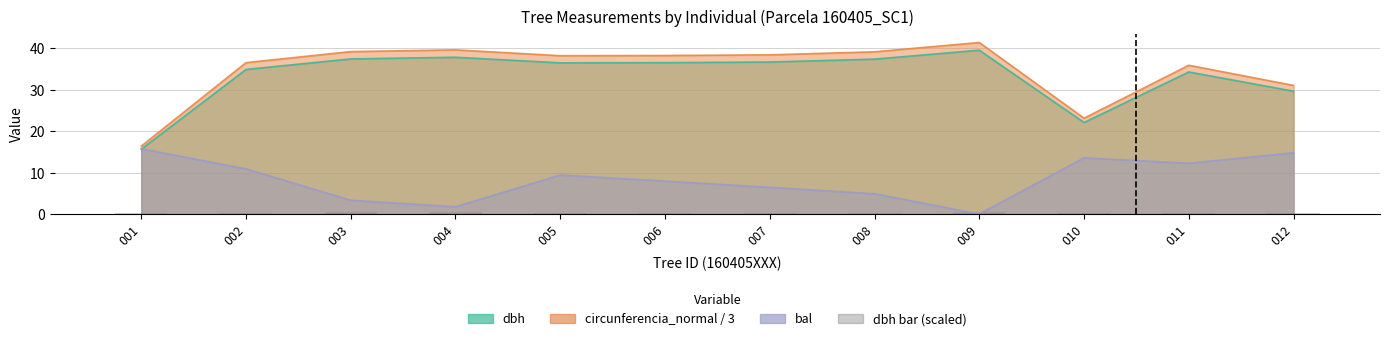

Between 011 and 006, which is larger?

006